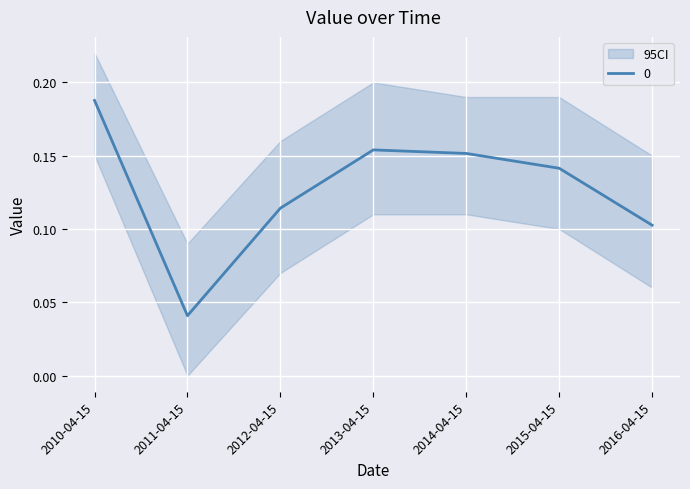

What is the label of the 7th point from the left?

2016-04-15